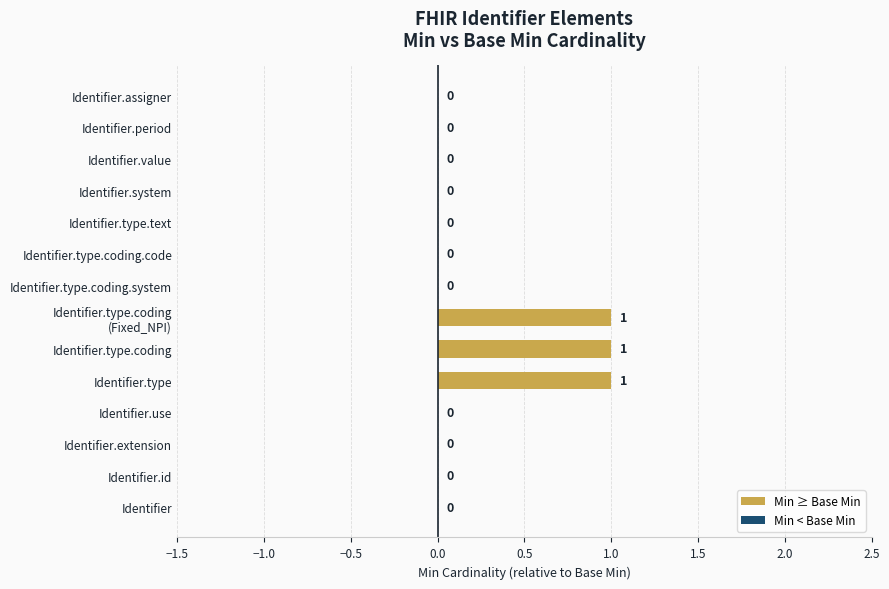

The chart shows a value of 0 at Identifier.type.text. True or false?

True